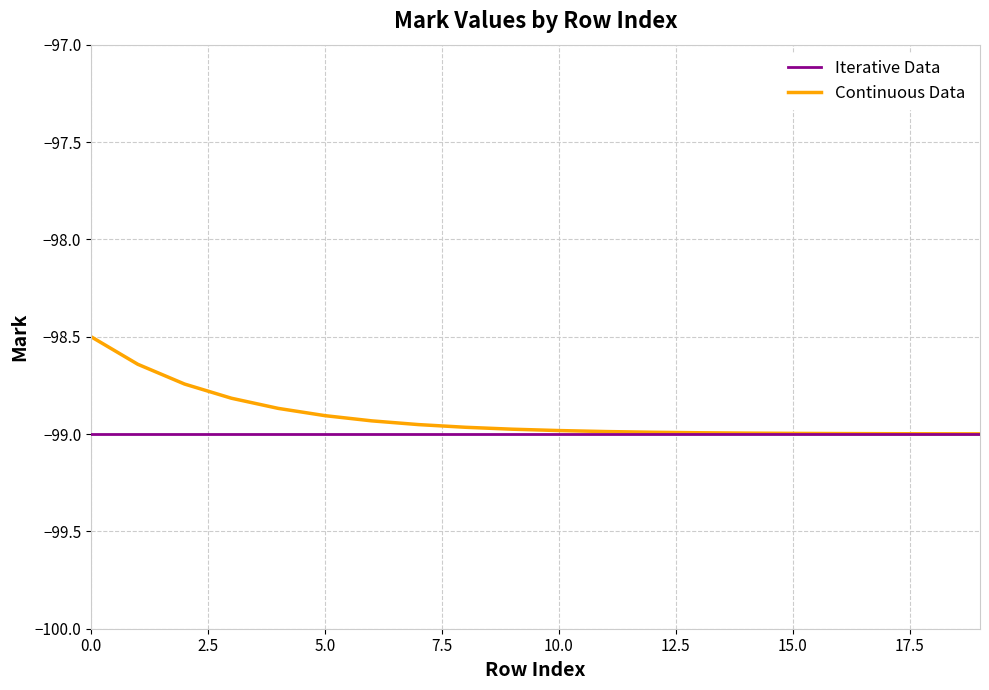

What is the maximum value shown in the chart?

-98.5